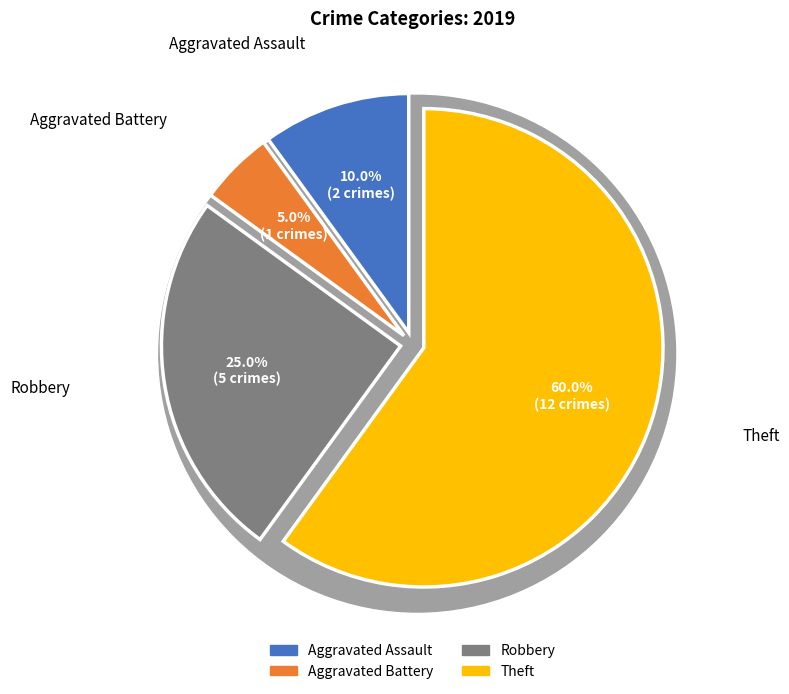

To the nearest percent, what is the average slice percentage?

25%